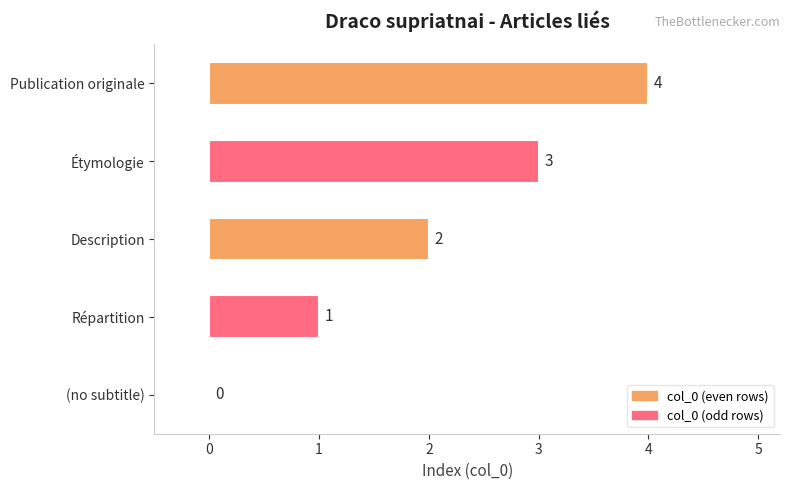

Which has a higher value, Étymologie or (no subtitle)?

Étymologie